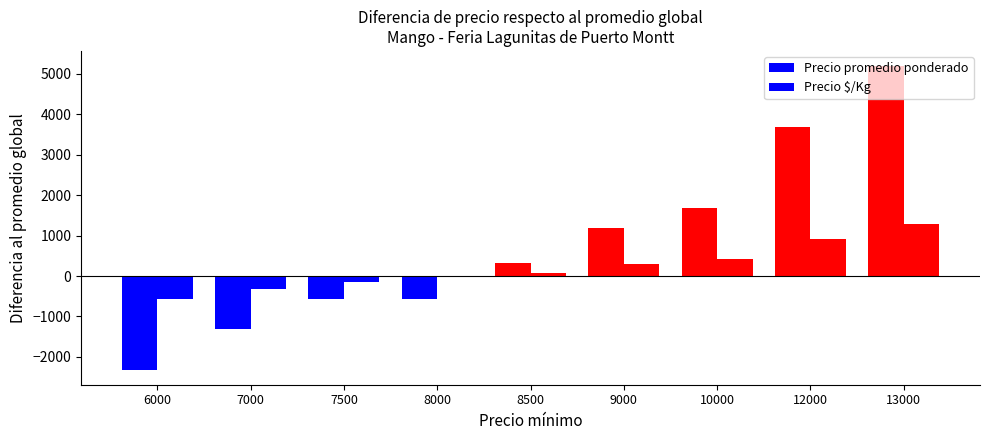

Are the bars grouped side by side (vs. stacked)?

Yes